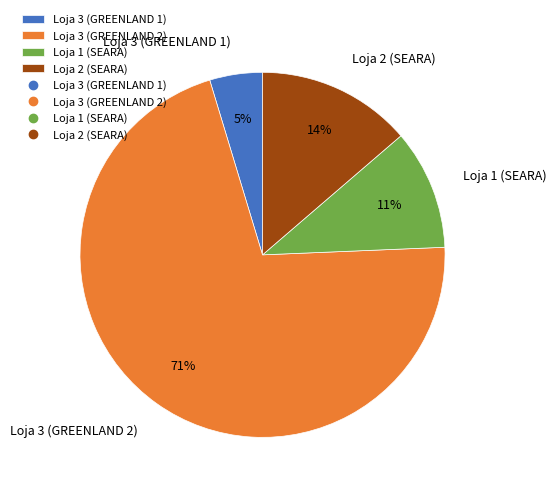

Does any single category account for the majority?

Yes